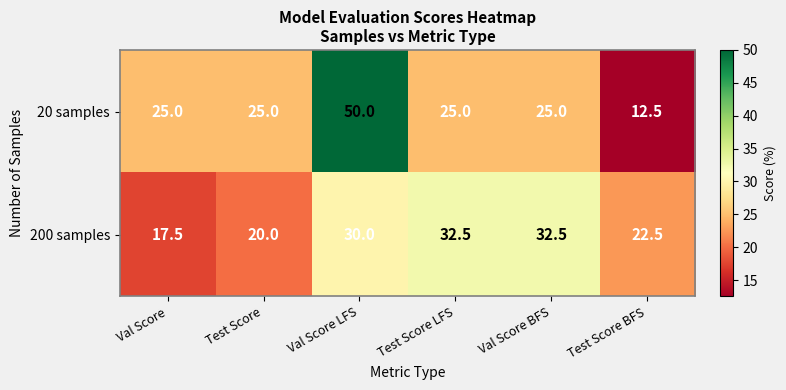

Count the number of categories in the chart.

6